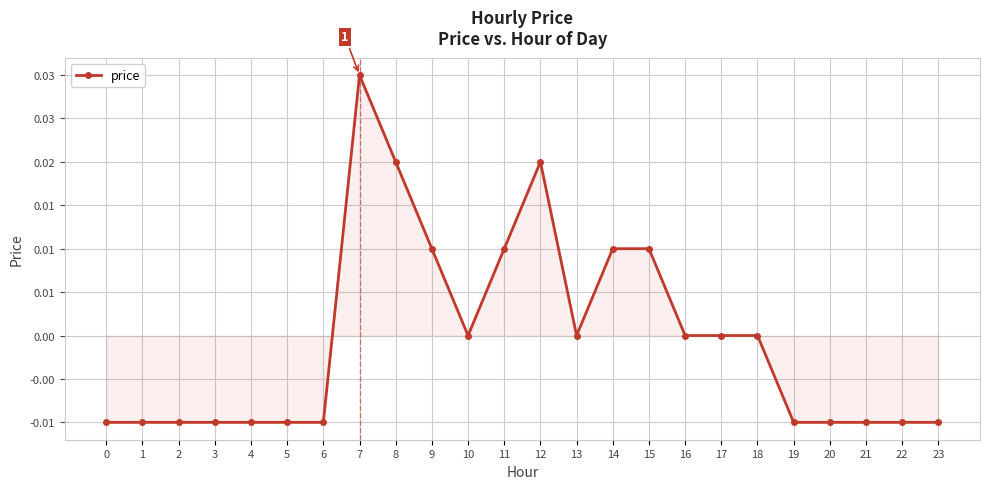

Is this an area chart (filled region under the line)?

Yes